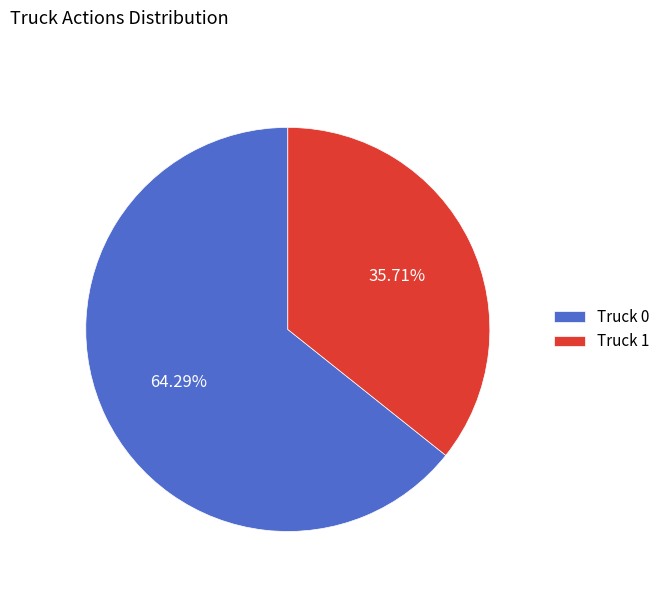

Is it true that Truck 1 is 36% of the pie?

True